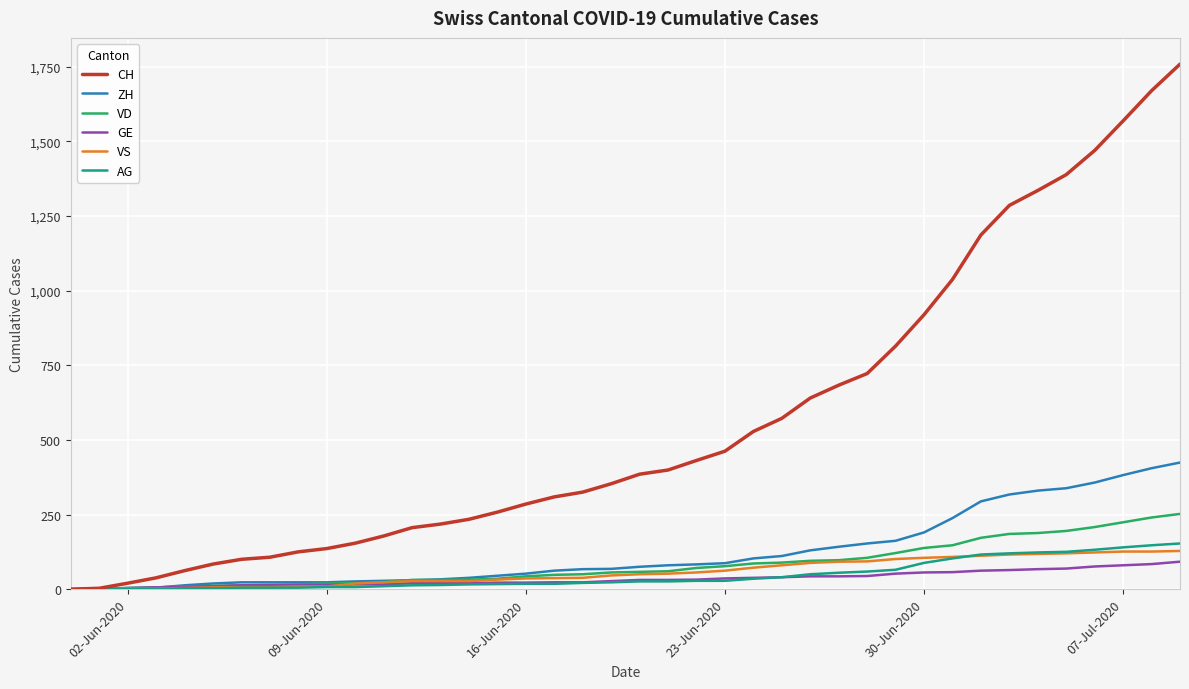

Which series has the widest spread of values?

CH